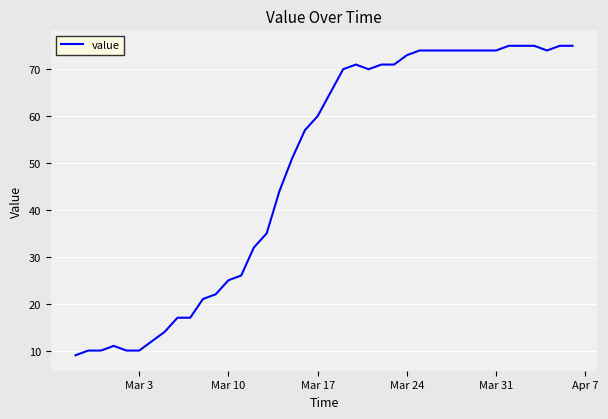

Does the chart have visible grid lines?

Yes